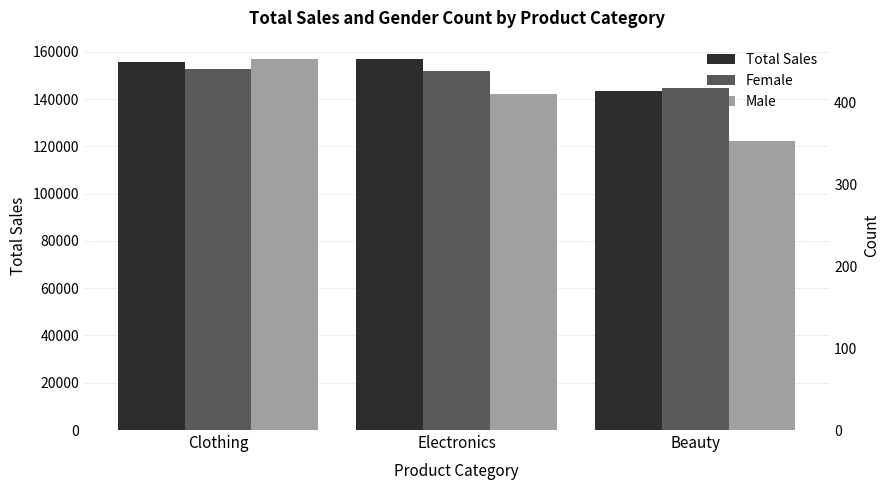

How many data points in Male are above 410?

1